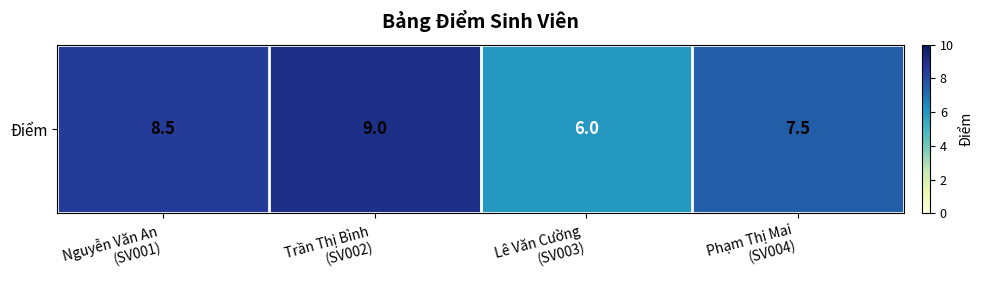

What is the ratio of the value at Lê Văn Cường
(SV003) to the value at Trần Thị Bình
(SV002)?

0.7